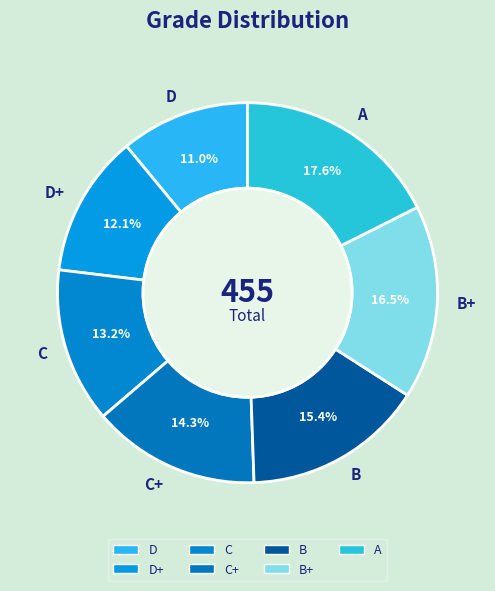

To the nearest percent, what is the average slice percentage?

14%